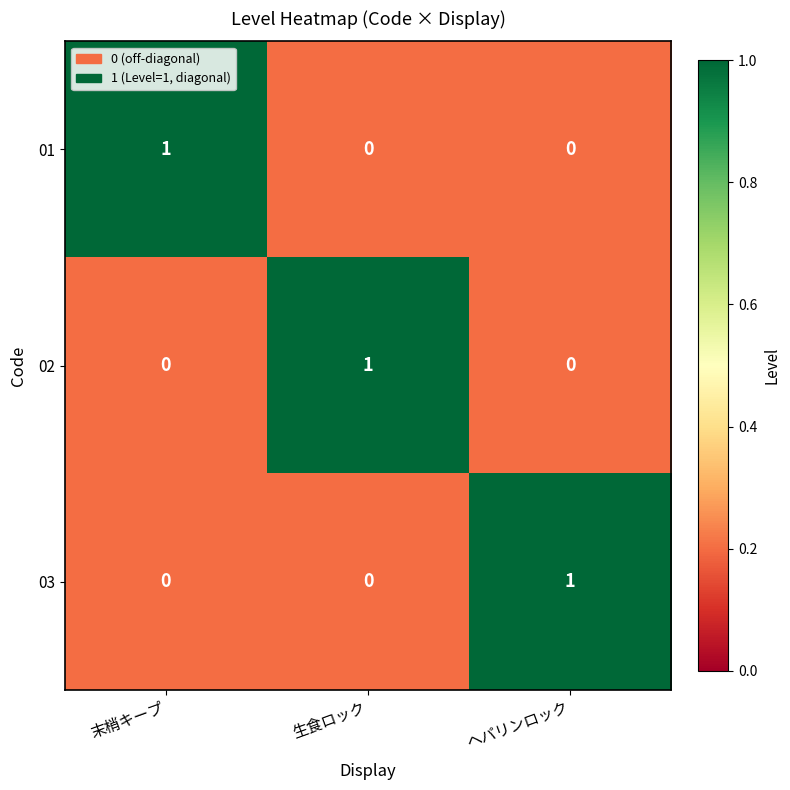

Reading left to right, transcribe all the data shown in this chart.

01: 末梢キープ=1	生食ロック=0	ヘパリンロック=0
02: 末梢キープ=0	生食ロック=1	ヘパリンロック=0
03: 末梢キープ=0	生食ロック=0	ヘパリンロック=1